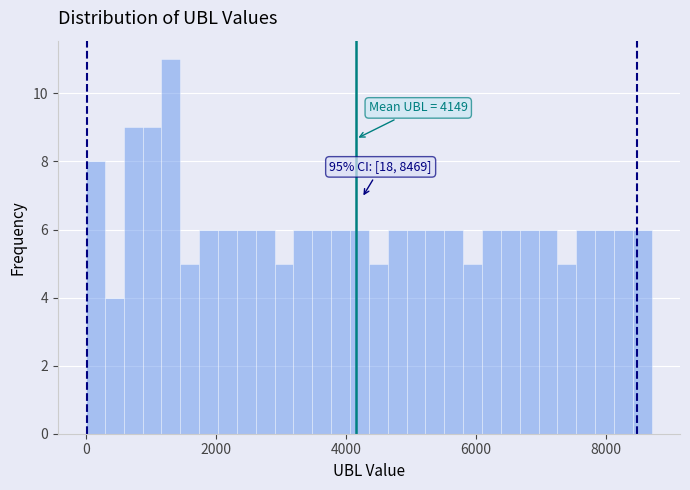

Read against the x-axis, roughly where is the centre of the tallest bar?

1400